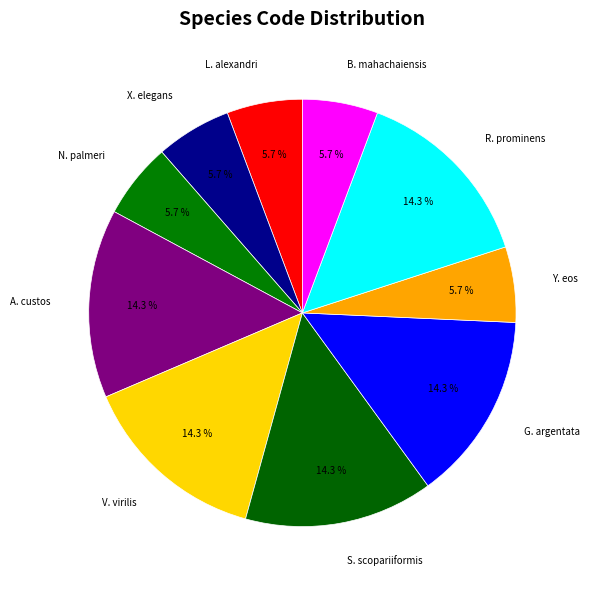

Combined, do V. virilis and G. argentata account for over 50%?

No